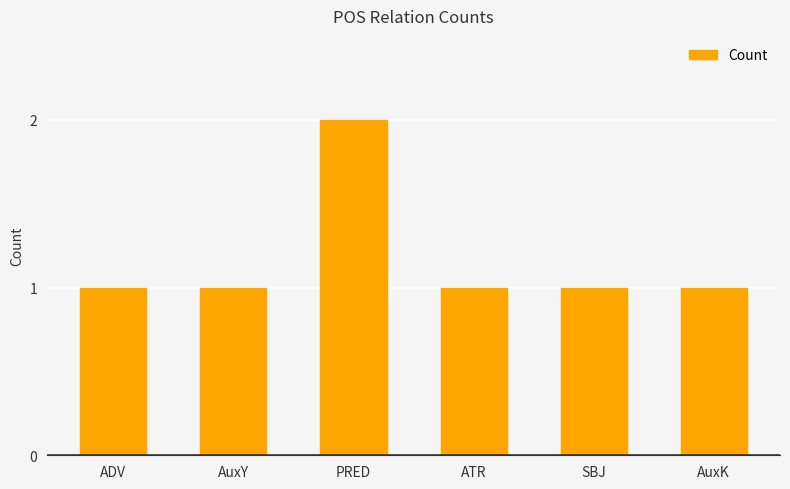

What is the label of the 2nd bar from the left?

AuxY